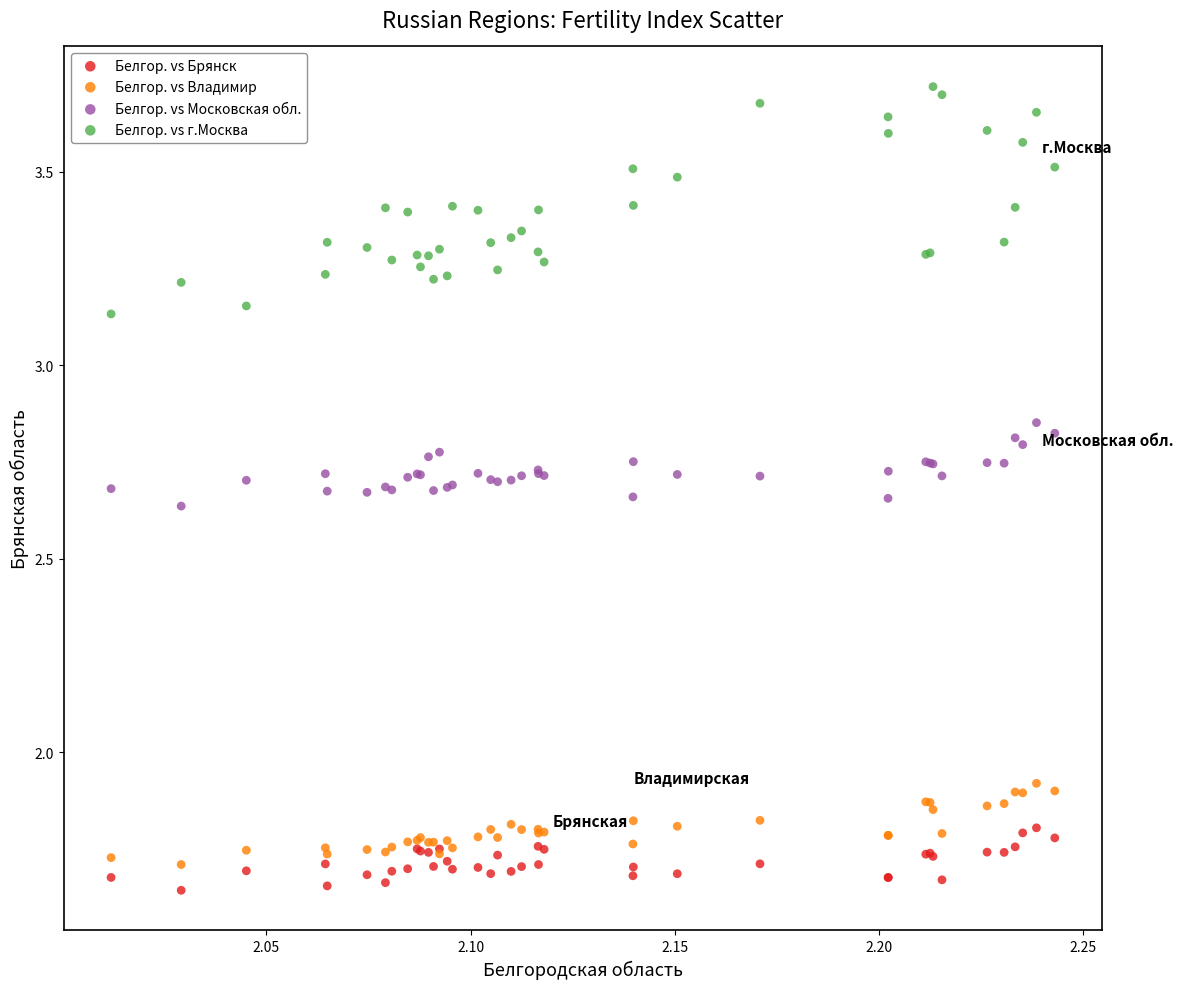

Which series has the widest spread of Y values?

Белгор. vs г.Москва